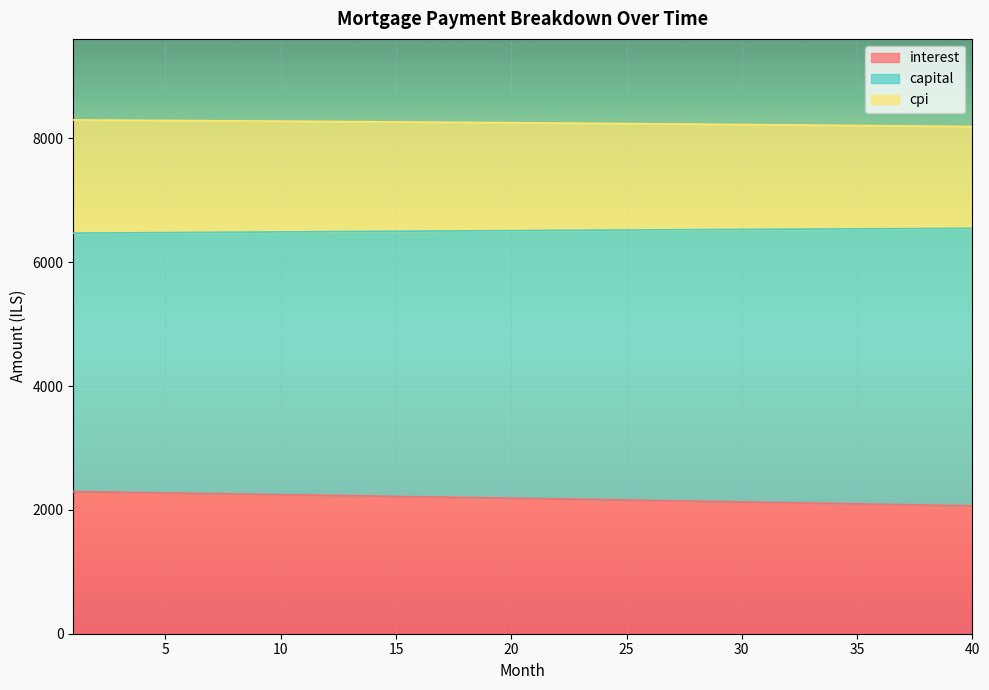

What is the total value across all series at 15?

8267.5